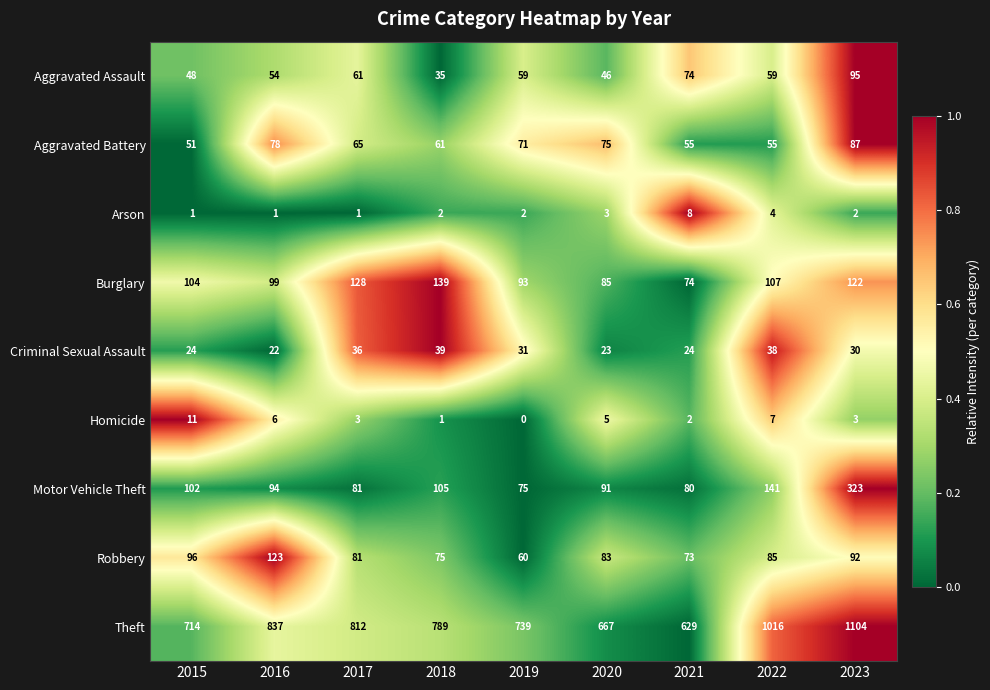

The Theft series shows 812 at 2017. True or false?

True